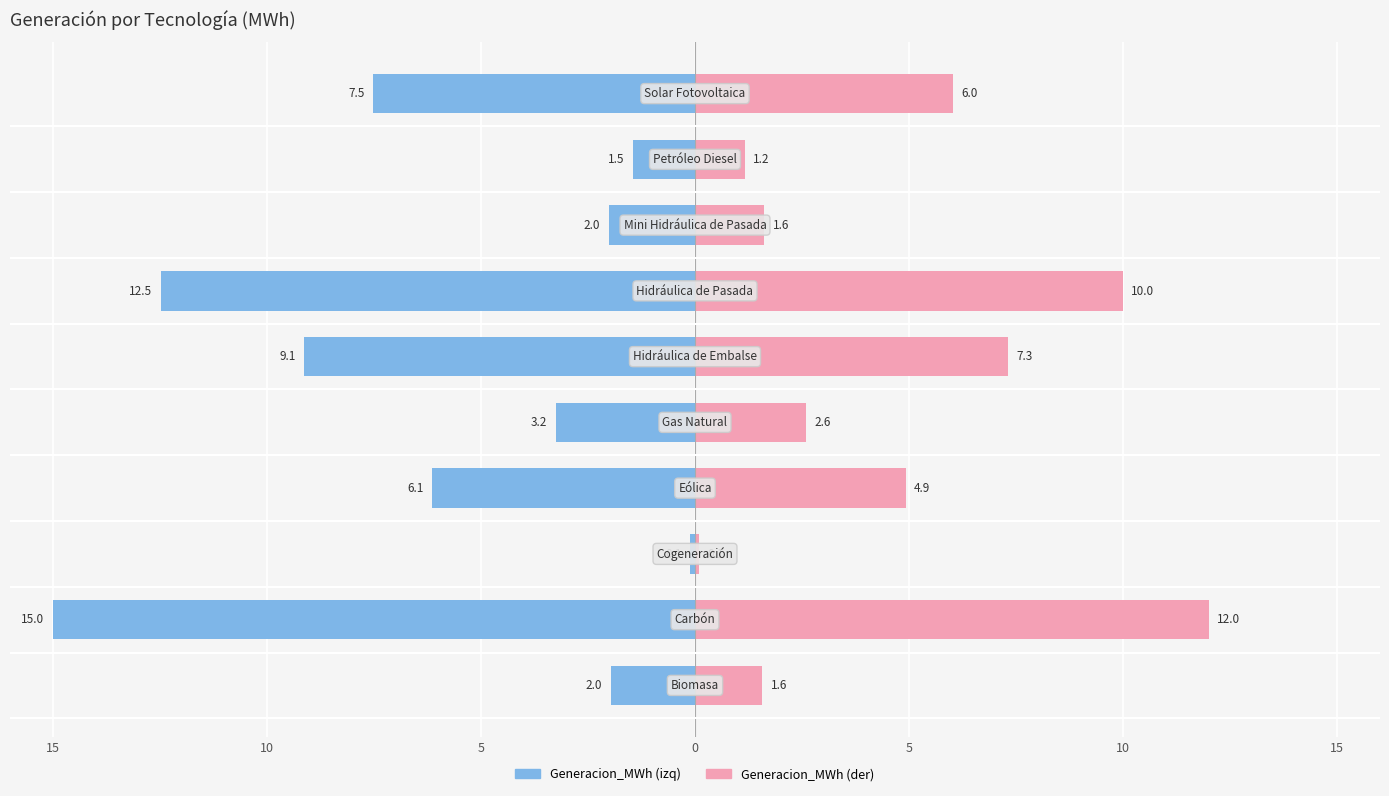

How many bars are there in total?

20